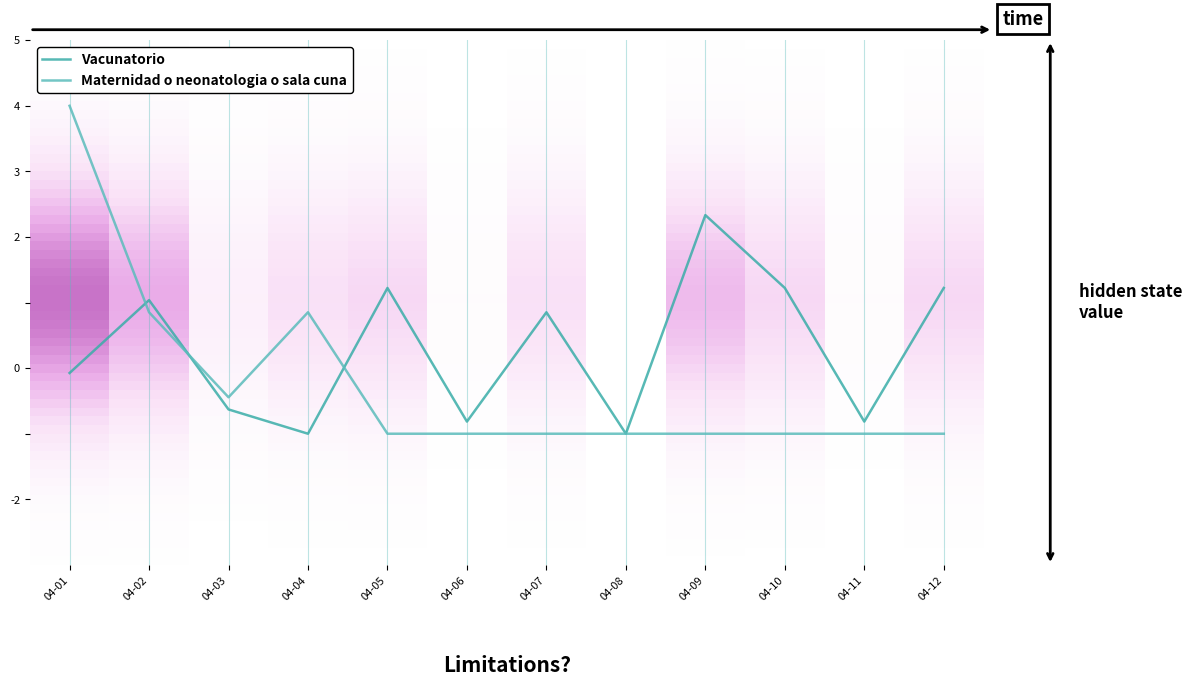

At how many categories does at least one series exceed 0?

8